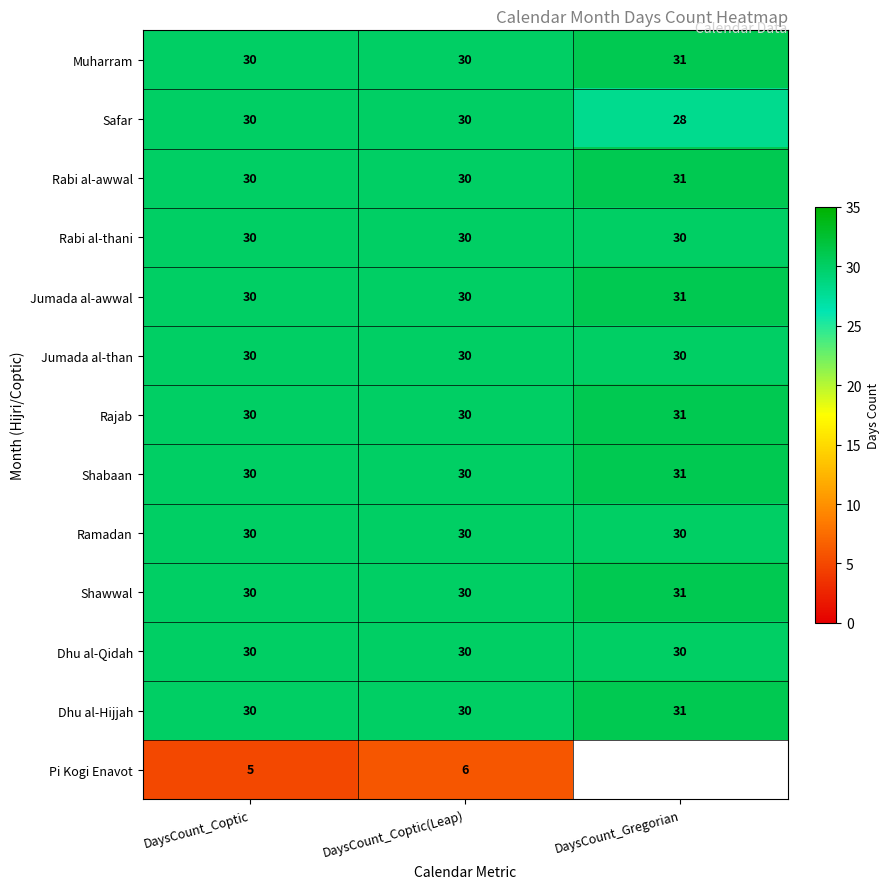

What is the maximum value for Dhu al-Qidah?

30